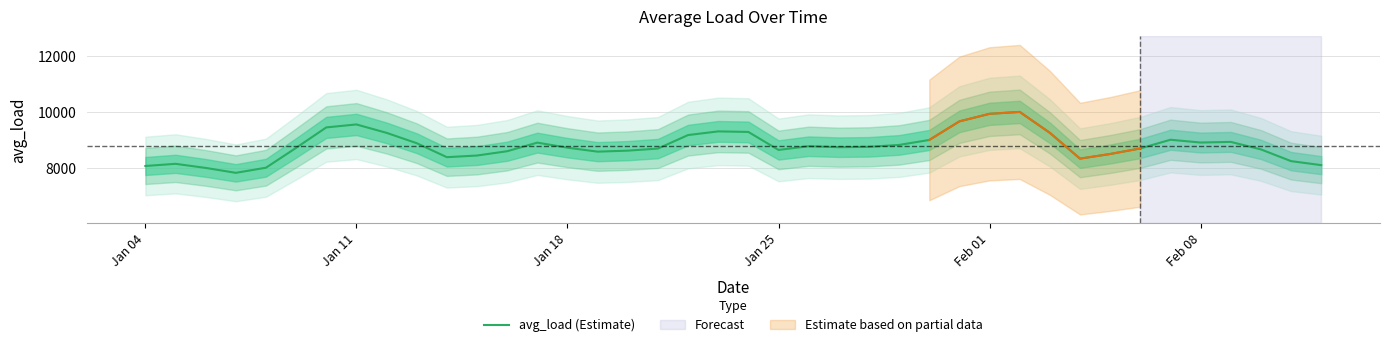

How many lines are shown in the chart?

1